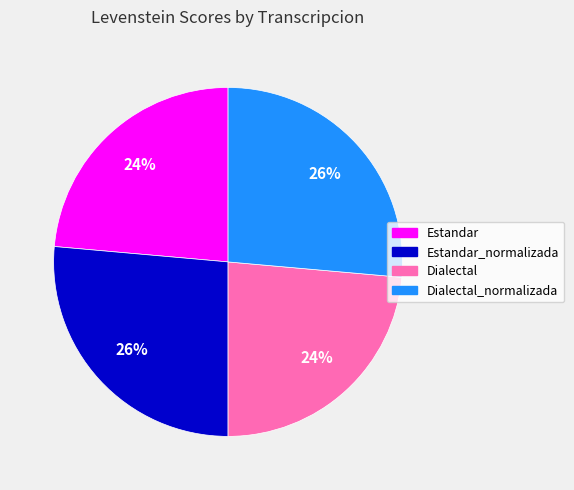

How many slices are in this pie chart?

4